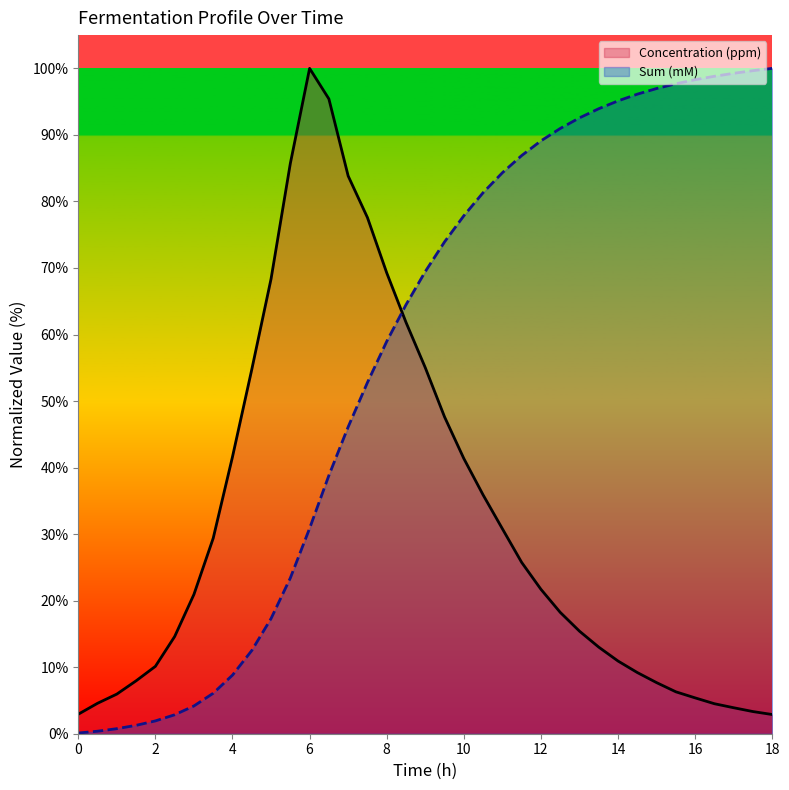

What is the spread (max minus min) of values at 11?

53.5